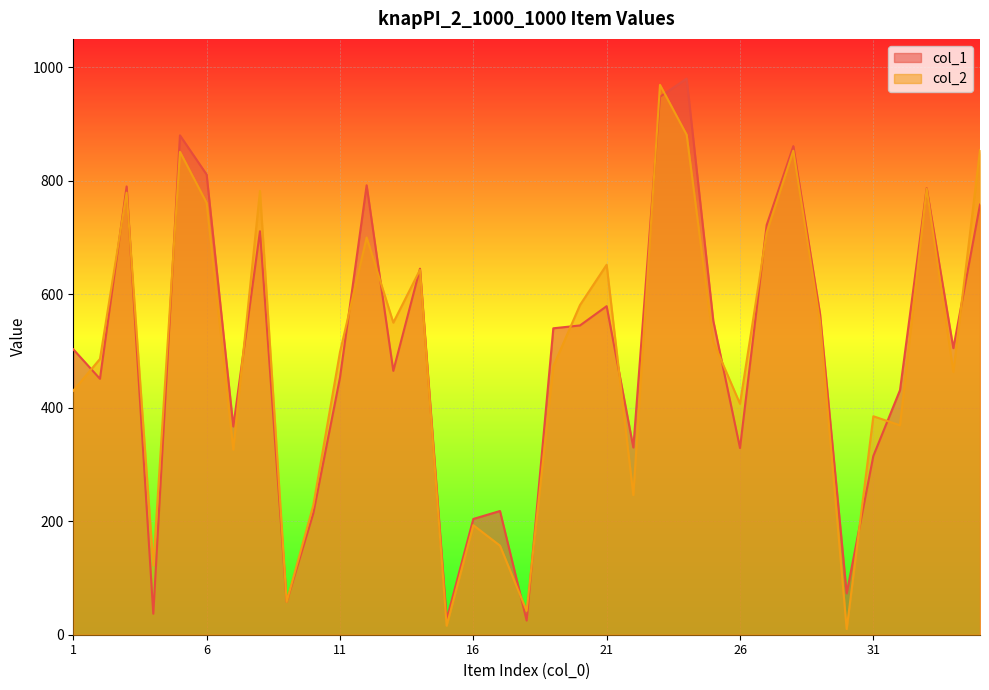

At how many categories does at least one series exceed 687?

11